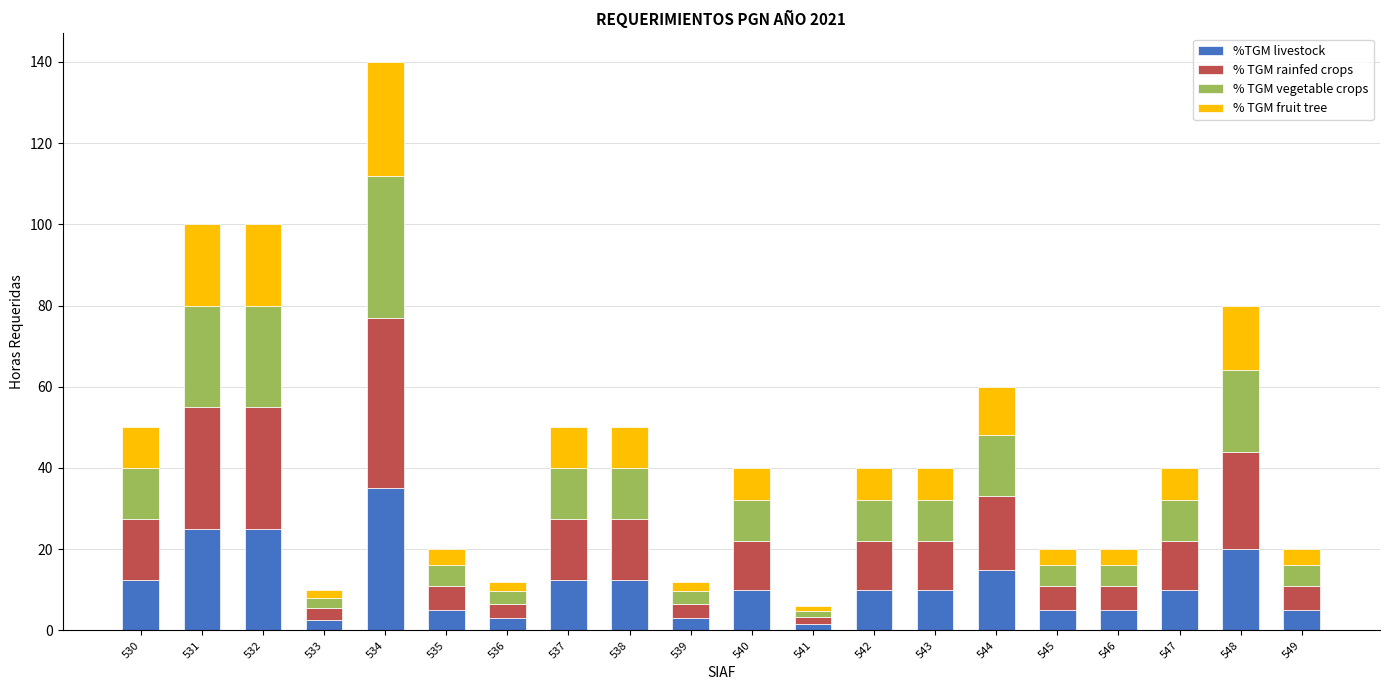

True or false: %TGM livestock has a value of 2.6 at 540.

False